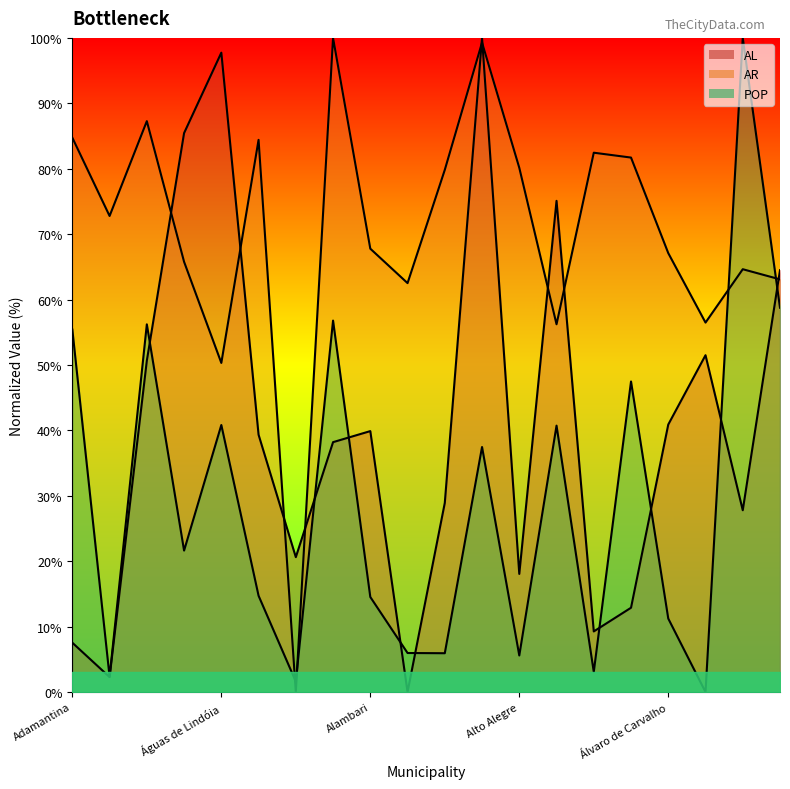

True or false: AR has a value of 100.0 at Agudos.

True